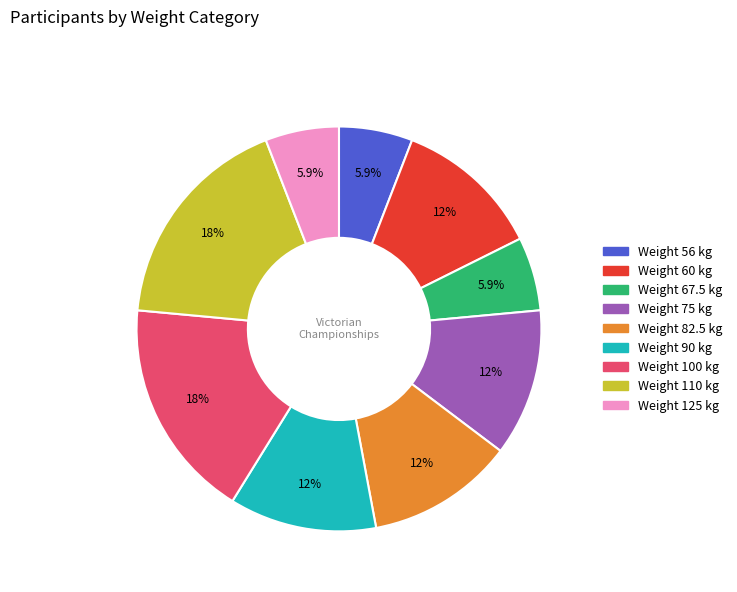

Count the number of slices in the pie.

9